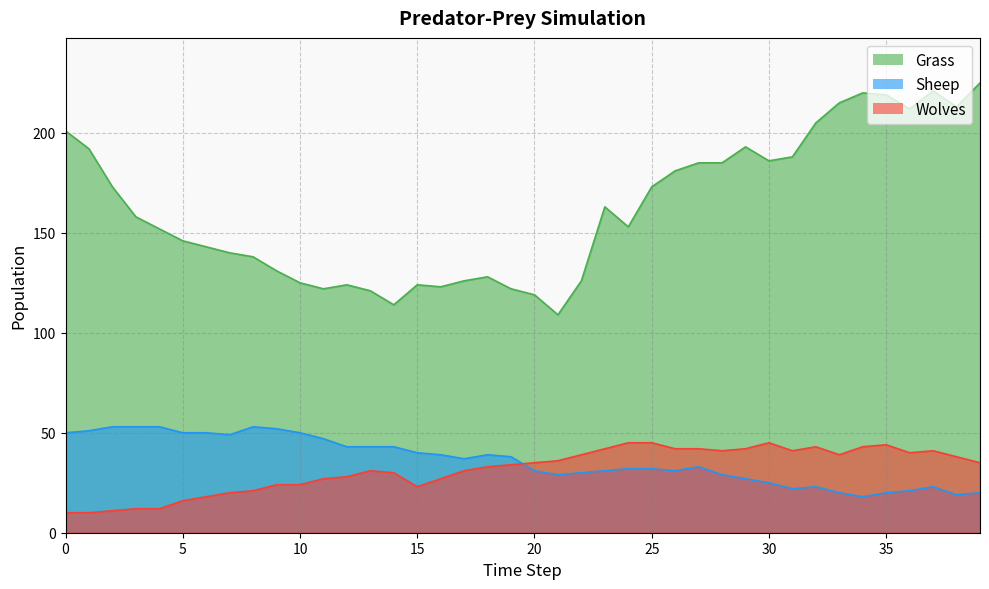

What is the value of the Grass point at the 20th from the left?

122